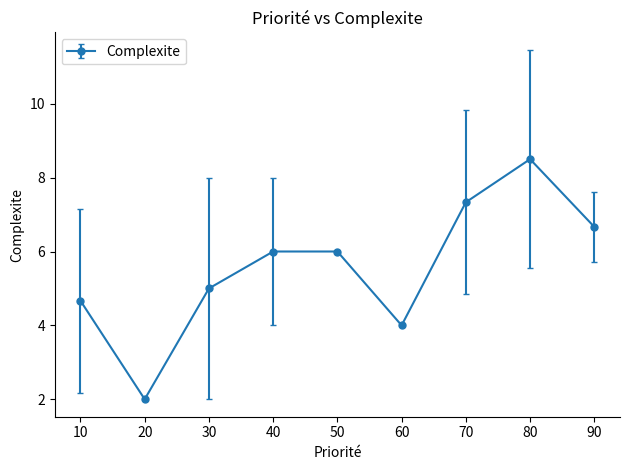

What is the minimum value shown in the chart?

2.0